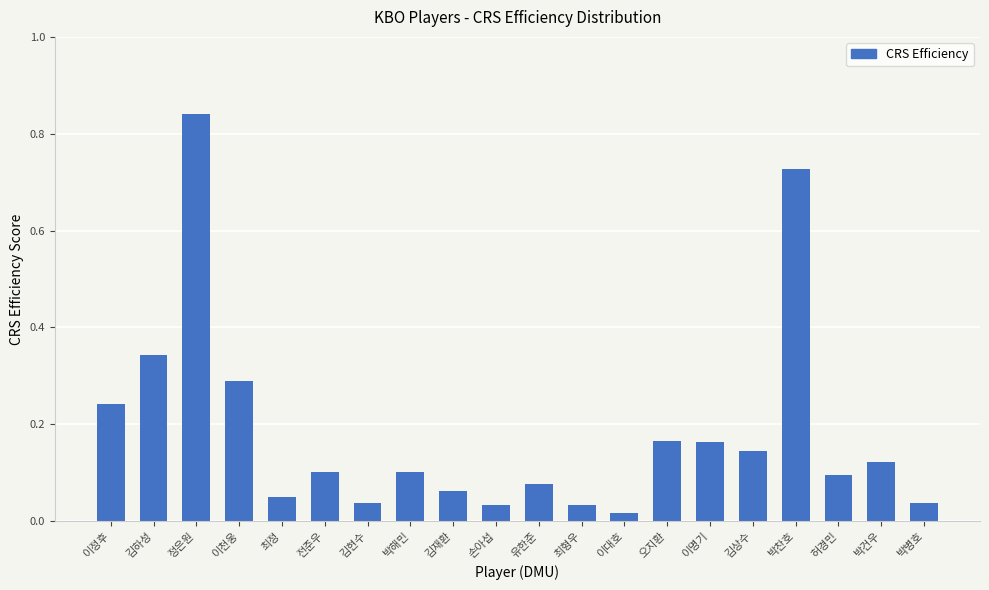

At which category does the chart reach its peak across all series?

정은원